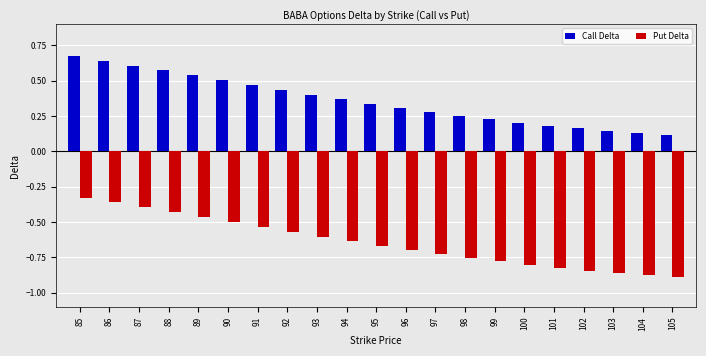

At how many categories does at least one series exceed 0?

21